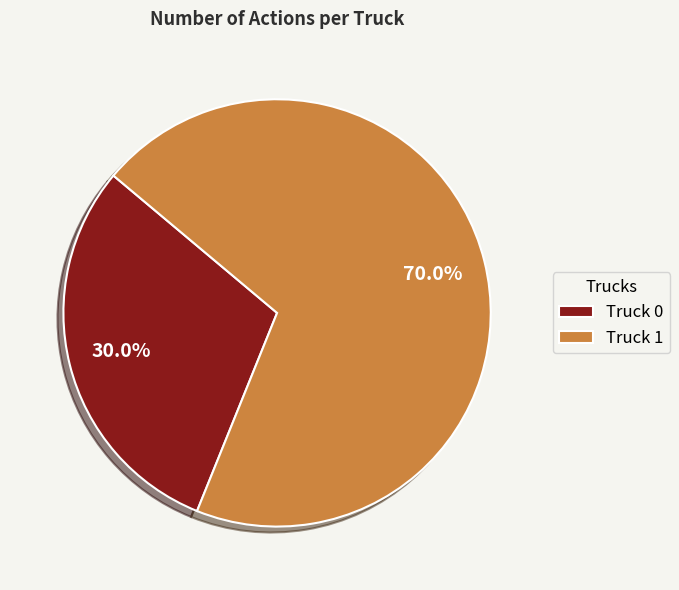

Is there a majority slice in this chart?

Yes